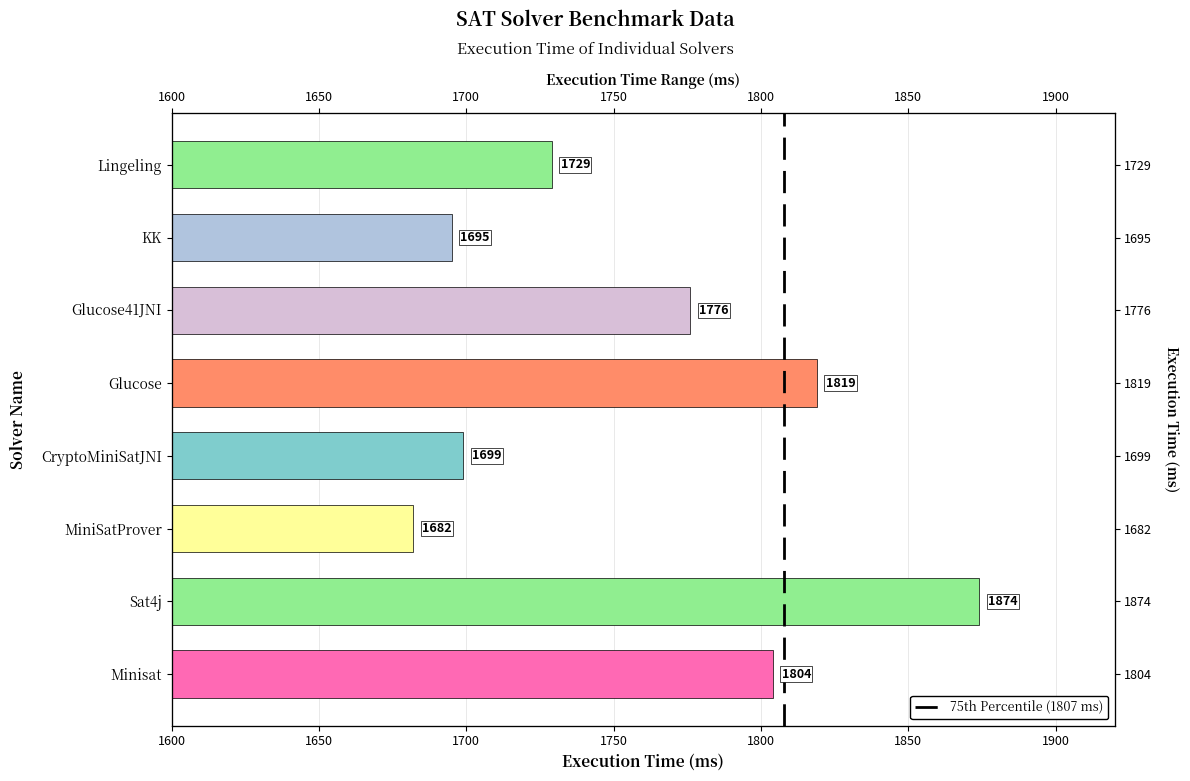

What is the sum of the values at Sat4j and KK?

3569